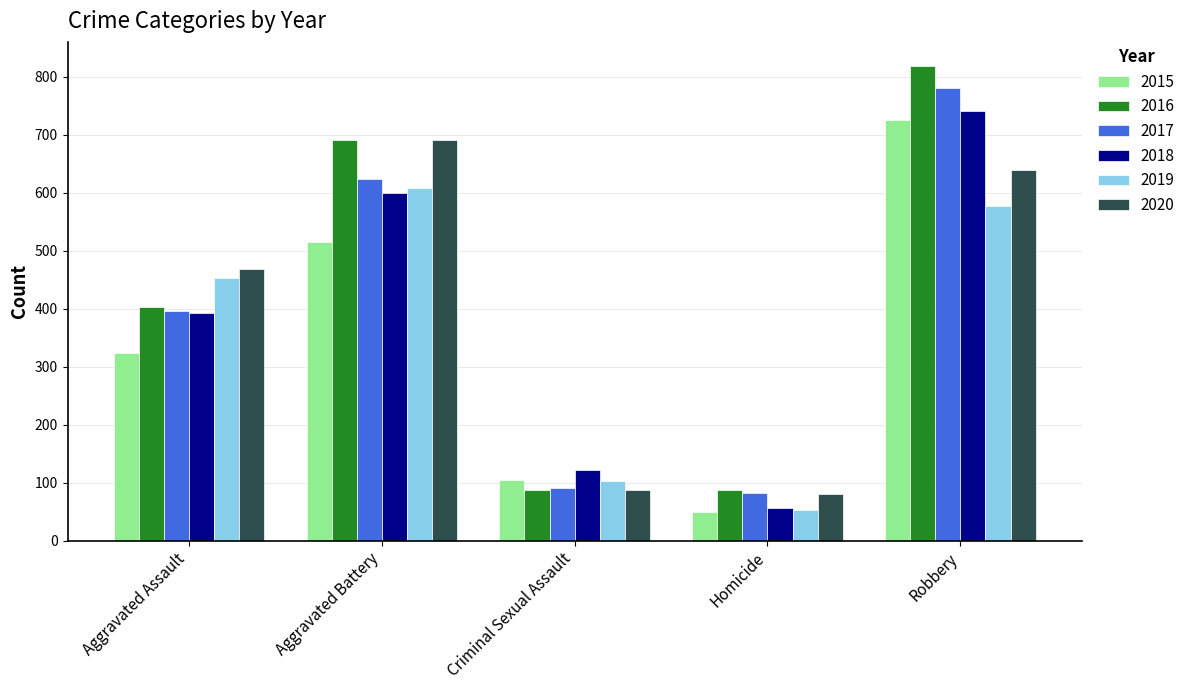

Reading left to right, what are all the values shown in this chart?

2015: Aggravated Assault=323	Aggravated Battery=515	Criminal Sexual Assault=105	Homicide=50	Robbery=726
2016: Aggravated Assault=402	Aggravated Battery=691	Criminal Sexual Assault=87	Homicide=87	Robbery=819
2017: Aggravated Assault=396	Aggravated Battery=623	Criminal Sexual Assault=90	Homicide=82	Robbery=780
2018: Aggravated Assault=392	Aggravated Battery=600	Criminal Sexual Assault=122	Homicide=56	Robbery=741
2019: Aggravated Assault=452	Aggravated Battery=608	Criminal Sexual Assault=102	Homicide=53	Robbery=577
2020: Aggravated Assault=468	Aggravated Battery=691	Criminal Sexual Assault=88	Homicide=81	Robbery=639